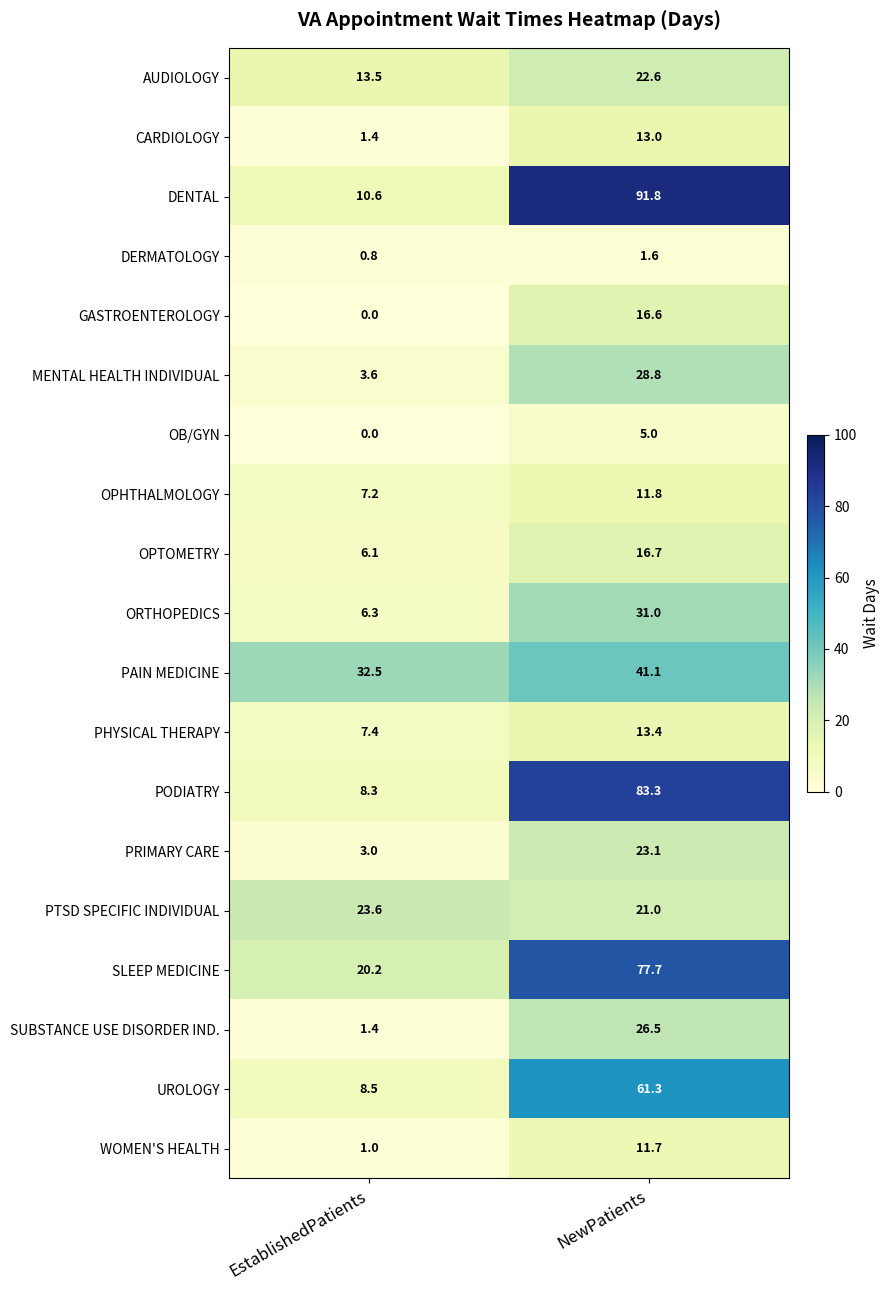

At which label is PAIN MEDICINE closest to 36?

EstablishedPatients